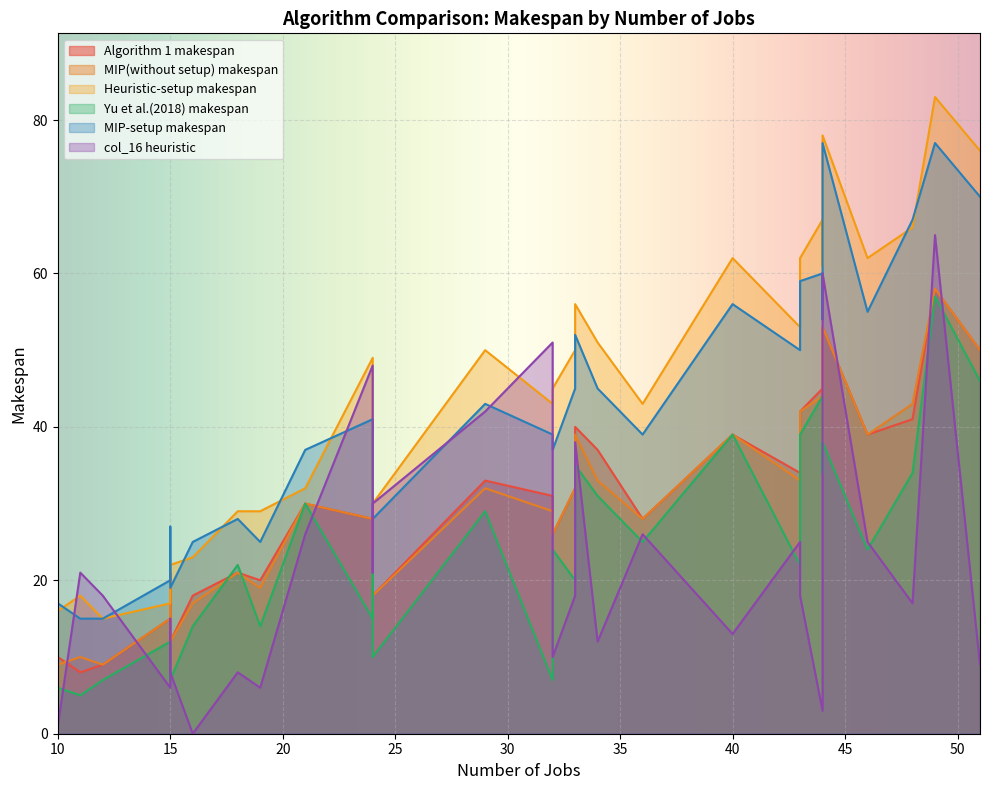

How many series are shown in this chart?

6